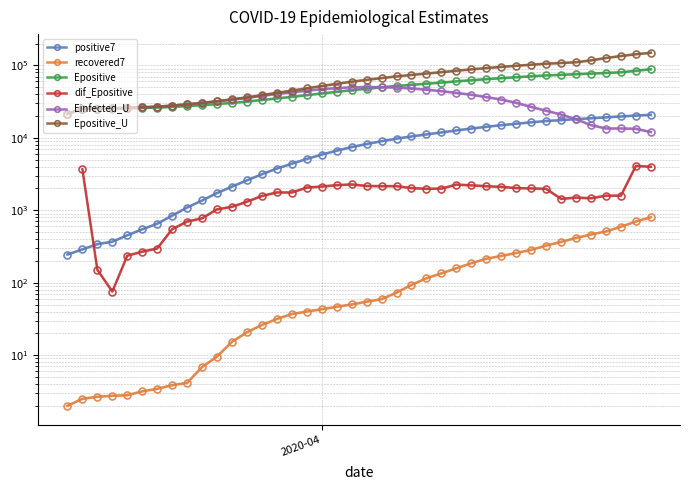

How many categories are shown in the chart?

40